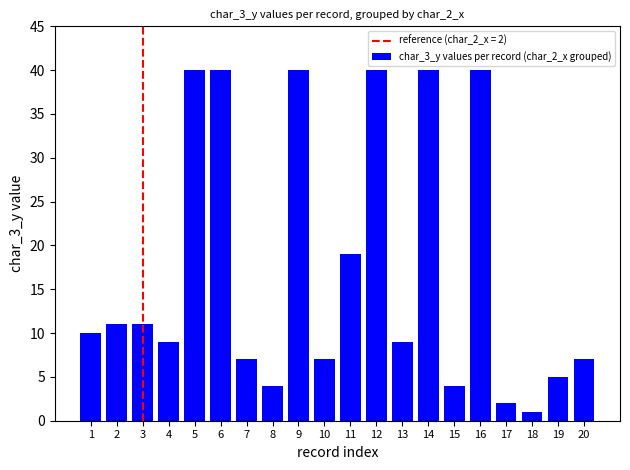

What is the change in value from 5 to 7?

-33